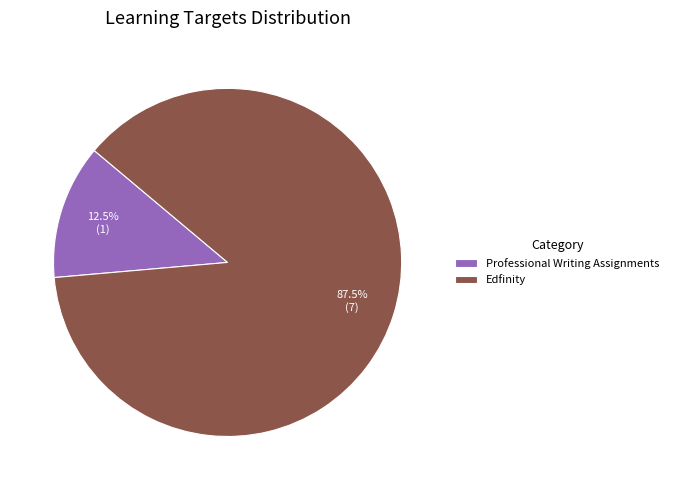

Count the number of slices in the pie.

2